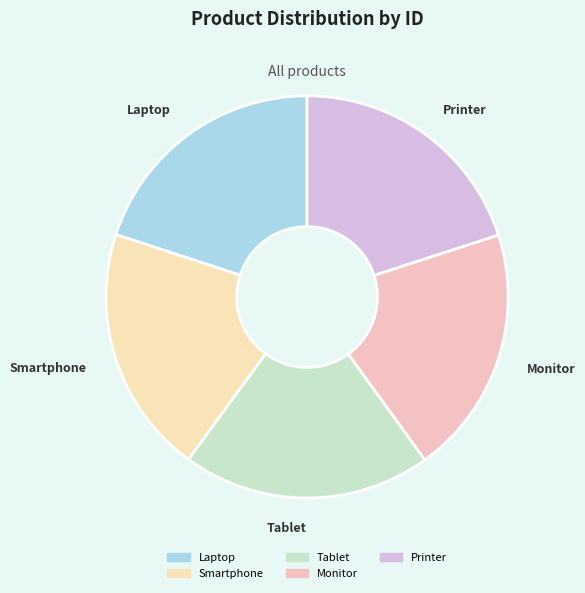

Is it true that Laptop is 15% of the pie?

False